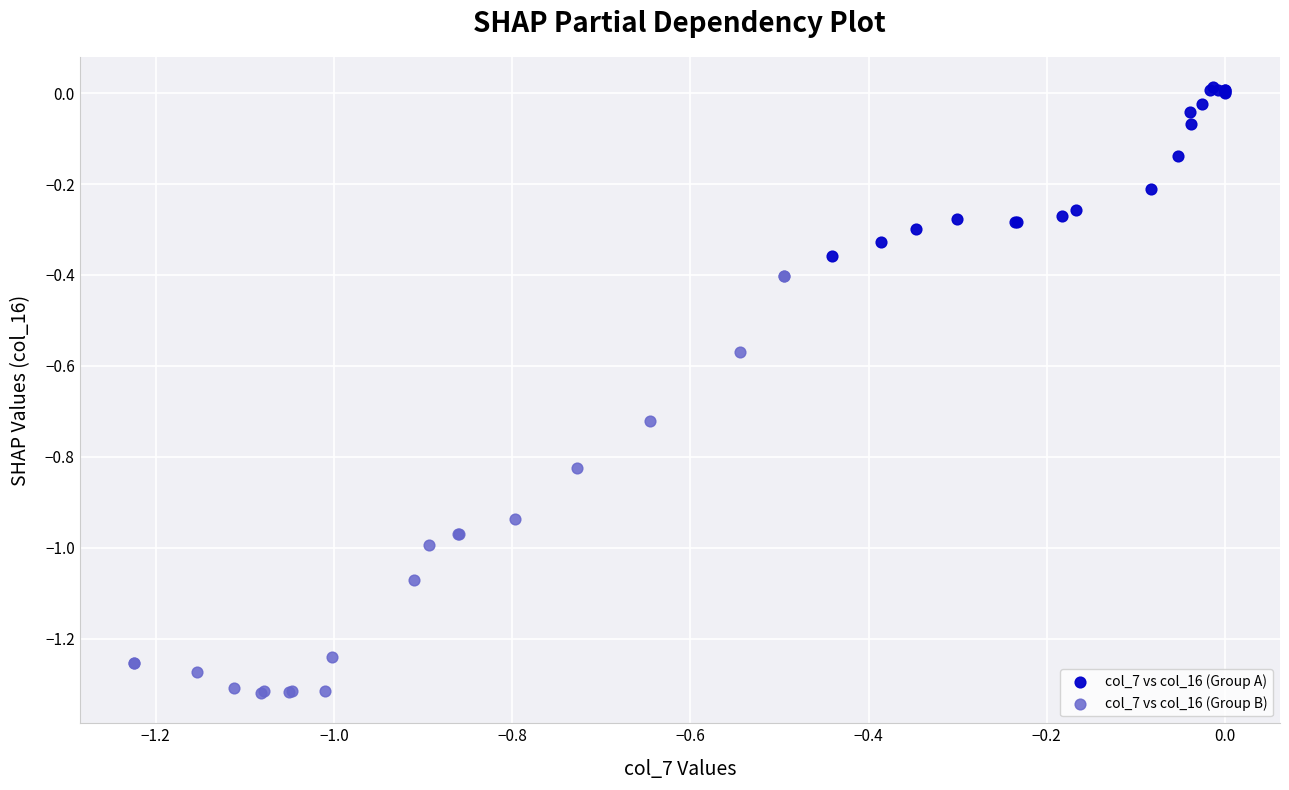

Which series has the widest spread of Y values?

col_7 vs col_16 (Group B)